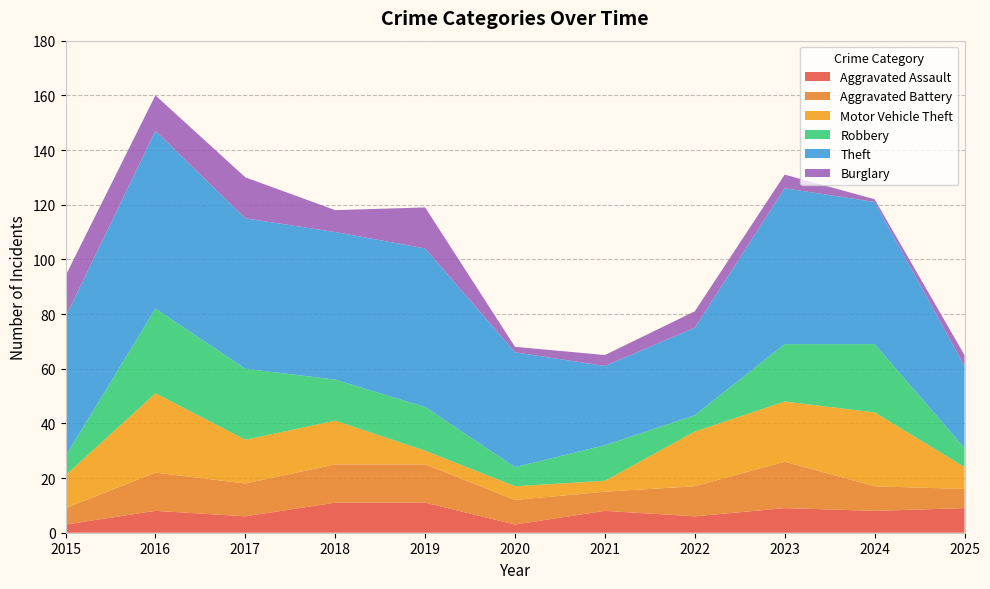

Reading left to right, transcribe all the data shown in this chart.

Aggravated Assault: 2015=3	2016=8	2017=6	2018=11	2019=11	2020=3	2021=8	2022=6	2023=9	2024=8	2025=9
Aggravated Battery: 2015=6	2016=14	2017=12	2018=14	2019=14	2020=9	2021=7	2022=11	2023=17	2024=9	2025=7
Motor Vehicle Theft: 2015=12	2016=29	2017=16	2018=16	2019=5	2020=5	2021=4	2022=20	2023=22	2024=27	2025=8
Robbery: 2015=7	2016=31	2017=26	2018=15	2019=16	2020=7	2021=13	2022=6	2023=21	2024=25	2025=7
Theft: 2015=51	2016=65	2017=55	2018=54	2019=58	2020=42	2021=29	2022=32	2023=57	2024=52	2025=30
Burglary: 2015=15	2016=13	2017=15	2018=8	2019=15	2020=2	2021=4	2022=6	2023=5	2024=1	2025=4